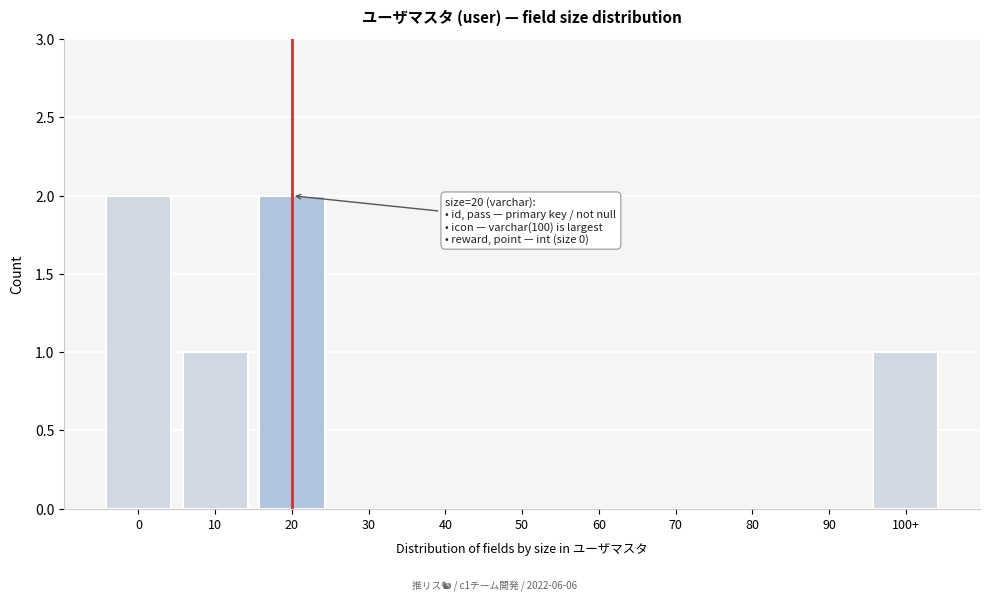

Reading left to right, what are all the values shown in this chart?

0=2	10=1	20=2	30=0	40=0	50=0	60=0	70=0	80=0	90=0	100+=1